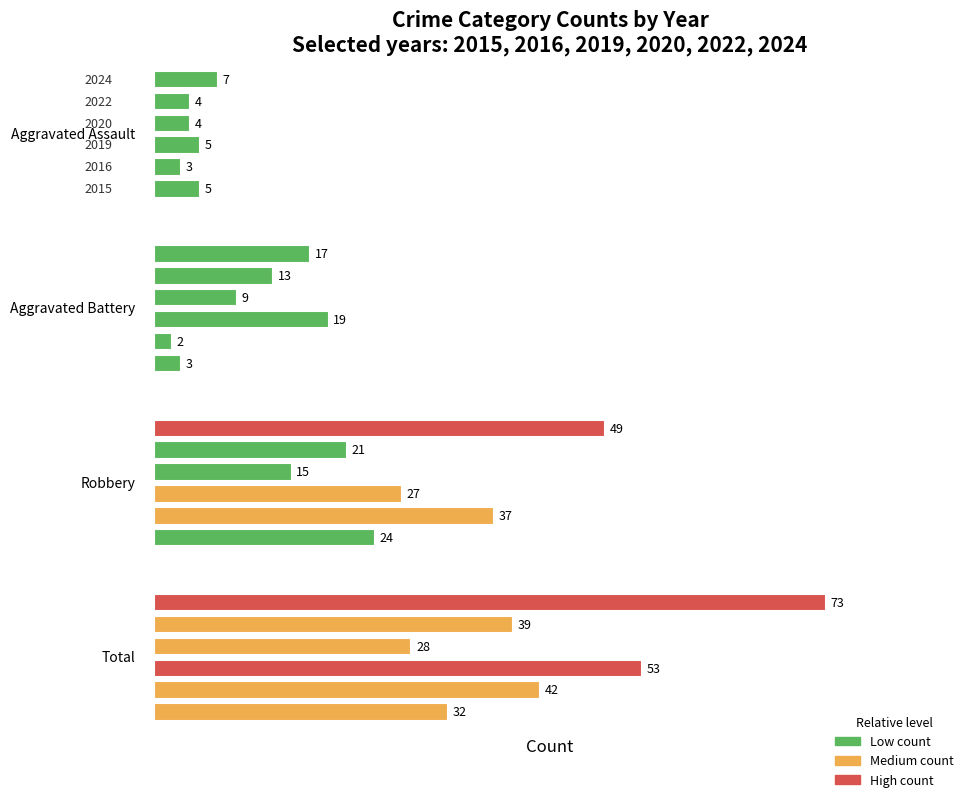

Which series has the largest total across all categories?

Total